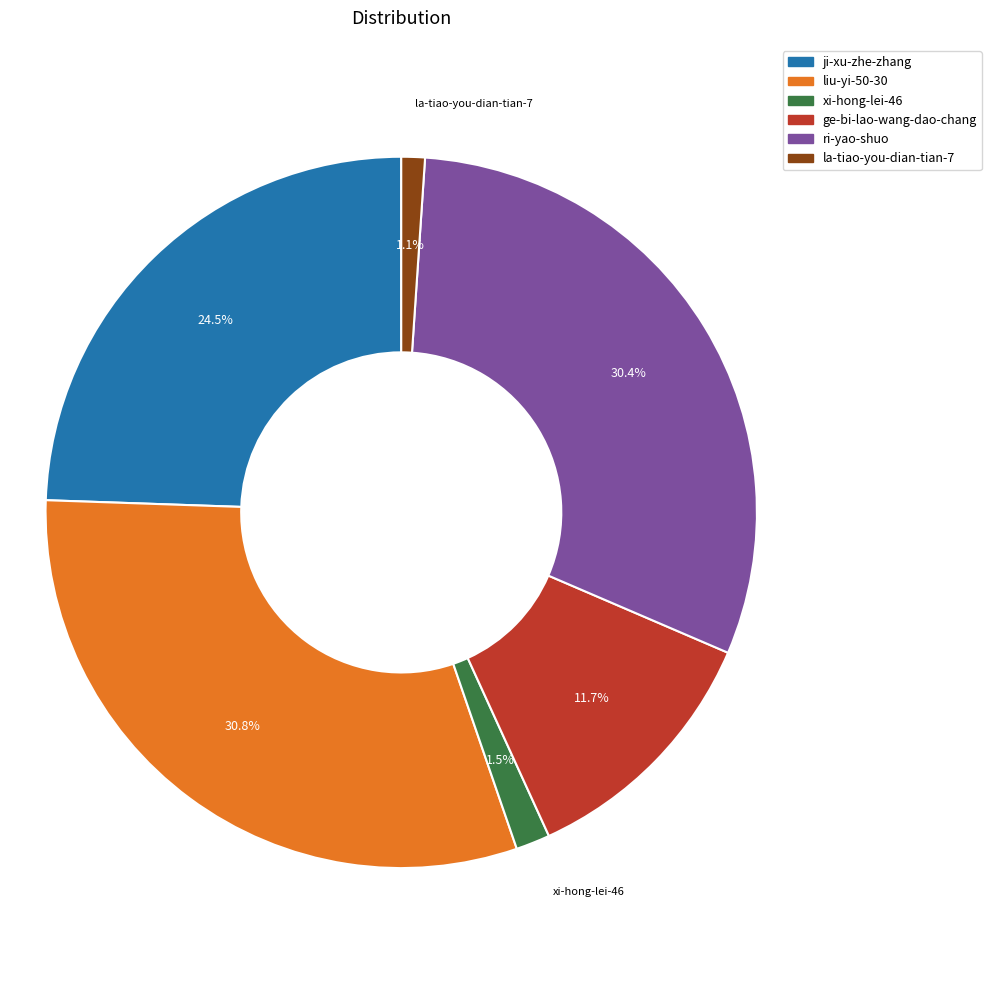

Combined, what portion of the pie is la-tiao-you-dian-tian-7 and ri-yao-shuo?

31.5%